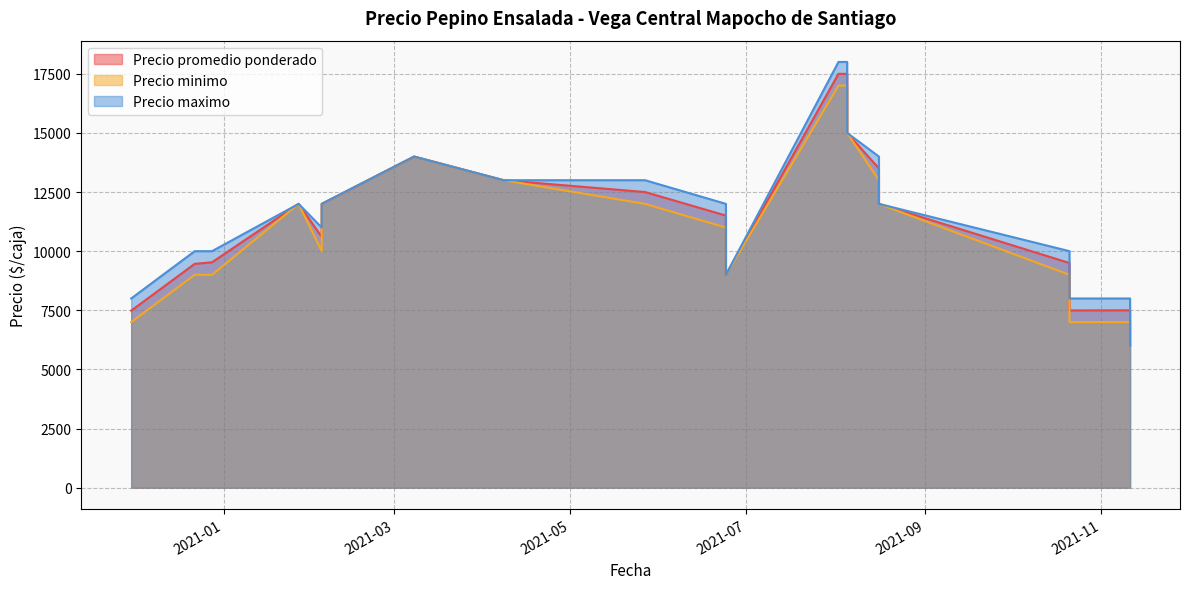

True or false: Precio minimo and Precio promedio ponderado intersect in this chart.

False